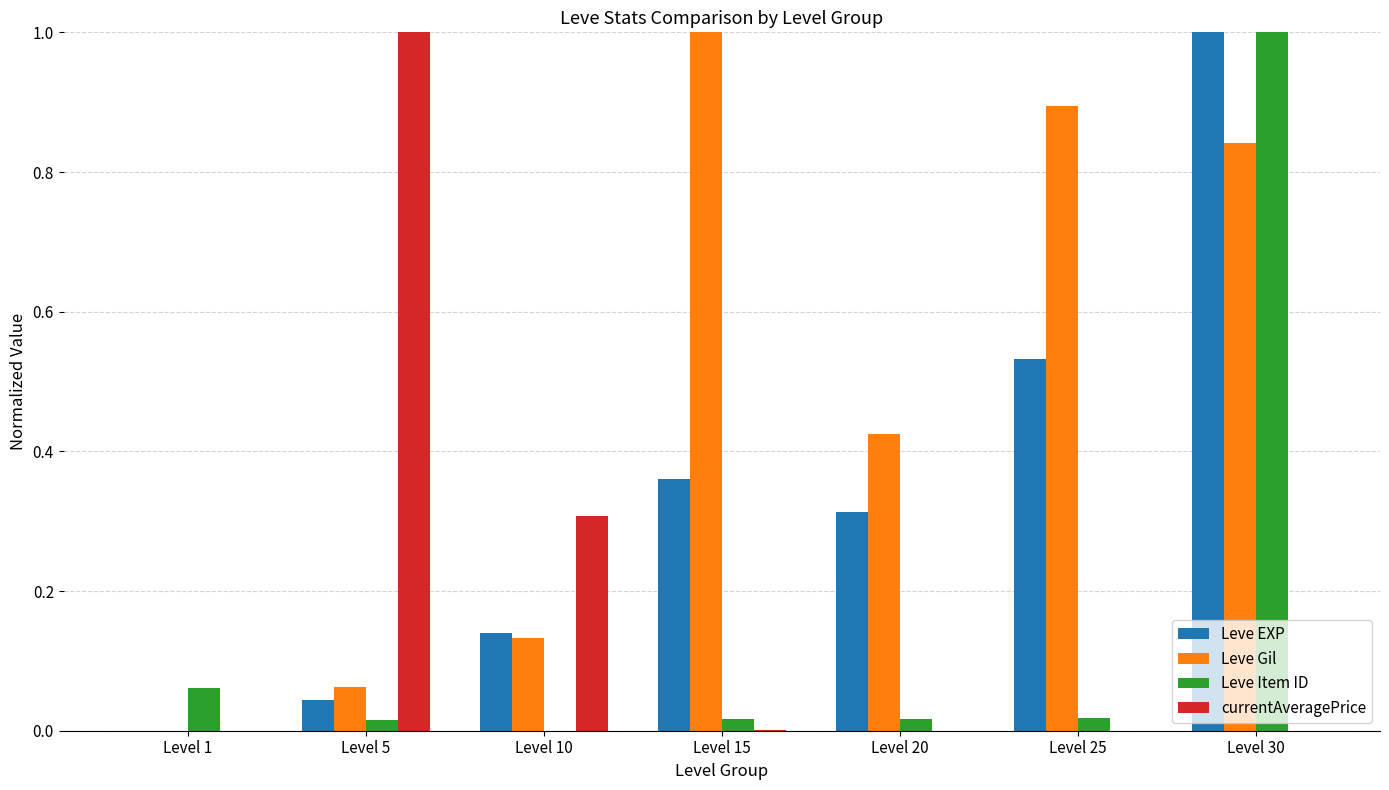

Count the number of data series in this chart.

4